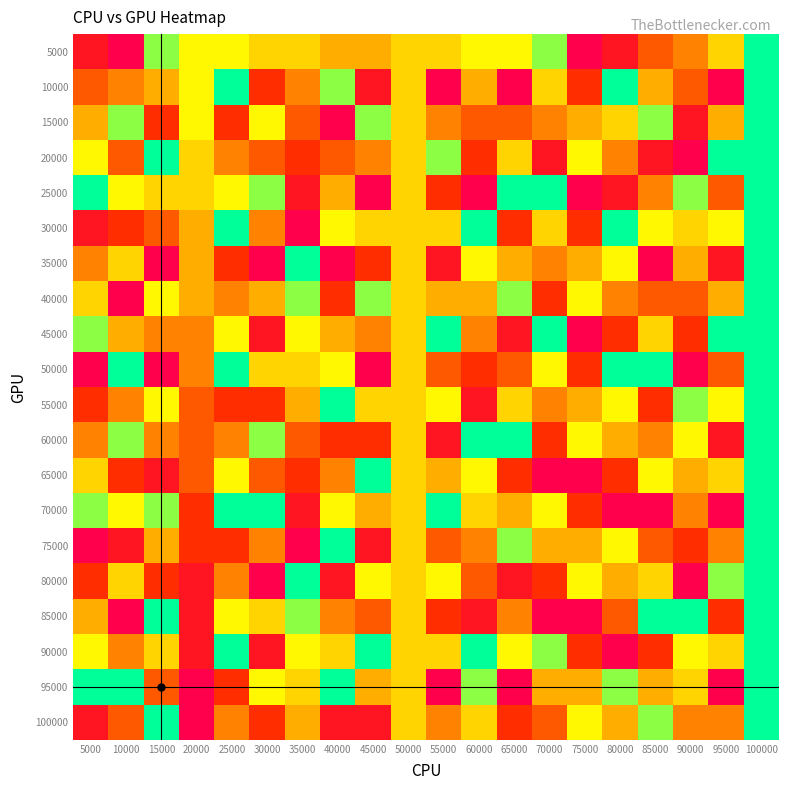

Reading right to left, list all the values displayed in this chart.

5000: 100000=4	95000=1	90000=-1	85000=-2	80000=-4	75000=-5	70000=3	65000=2	60000=2	55000=1	50000=1	45000=0	40000=0	35000=1	30000=1	25000=2	20000=2	15000=3	10000=-5	5000=-4
10000: 100000=4	95000=-5	90000=-2	85000=0	80000=4	75000=-3	70000=1	65000=-5	60000=0	55000=-5	50000=1	45000=-4	40000=3	35000=-1	30000=-3	25000=4	20000=2	15000=0	10000=-1	5000=-2
15000: 100000=4	95000=0	90000=-4	85000=3	80000=1	75000=0	70000=-1	65000=-2	60000=-2	55000=-1	50000=1	45000=3	40000=-5	35000=-2	30000=2	25000=-3	20000=2	15000=-3	10000=3	5000=0
20000: 100000=4	95000=4	90000=-5	85000=-4	80000=-1	75000=2	70000=-4	65000=1	60000=-3	55000=3	50000=1	45000=-1	40000=-2	35000=-3	30000=-2	25000=-1	20000=1	15000=4	10000=-2	5000=2
25000: 100000=4	95000=-2	90000=3	85000=-1	80000=-4	75000=-5	70000=4	65000=4	60000=-5	55000=-3	50000=1	45000=-5	40000=0	35000=-4	30000=3	25000=2	20000=1	15000=1	10000=2	5000=4
30000: 100000=4	95000=2	90000=1	85000=2	80000=4	75000=-3	70000=1	65000=-3	60000=4	55000=1	50000=1	45000=1	40000=2	35000=-5	30000=-1	25000=4	20000=0	15000=-2	10000=-3	5000=-4
35000: 100000=4	95000=-4	90000=0	85000=-5	80000=2	75000=0	70000=-1	65000=0	60000=2	55000=-4	50000=1	45000=-3	40000=-5	35000=4	30000=-5	25000=-3	20000=0	15000=-5	10000=1	5000=-1
40000: 100000=4	95000=0	90000=-2	85000=-2	80000=-1	75000=2	70000=-3	65000=3	60000=0	55000=0	50000=1	45000=3	40000=-3	35000=3	30000=0	25000=-1	20000=0	15000=2	10000=-5	5000=1
45000: 100000=4	95000=4	90000=-3	85000=1	80000=-3	75000=-5	70000=4	65000=-4	60000=-1	55000=4	50000=1	45000=-1	40000=0	35000=2	30000=-4	25000=2	20000=-1	15000=-1	10000=0	5000=3
50000: 100000=4	95000=-2	90000=-5	85000=4	80000=4	75000=-3	70000=2	65000=-2	60000=-3	55000=-2	50000=1	45000=-5	40000=2	35000=1	30000=1	25000=4	20000=-1	15000=-5	10000=4	5000=-5
55000: 100000=4	95000=2	90000=3	85000=-3	80000=2	75000=0	70000=-1	65000=1	60000=-4	55000=2	50000=1	45000=1	40000=4	35000=0	30000=-3	25000=-3	20000=-2	15000=2	10000=-1	5000=-3
60000: 100000=4	95000=-4	90000=2	85000=-1	80000=0	75000=2	70000=-3	65000=4	60000=4	55000=-4	50000=1	45000=-3	40000=-3	35000=-2	30000=3	25000=-1	20000=-2	15000=-1	10000=3	5000=-1
65000: 100000=4	95000=1	90000=0	85000=2	80000=-3	75000=-5	70000=-5	65000=-3	60000=2	55000=0	50000=1	45000=4	40000=-1	35000=-3	30000=-2	25000=2	20000=-2	15000=-4	10000=-3	5000=1
70000: 100000=4	95000=-5	90000=-1	85000=-5	80000=-5	75000=-3	70000=2	65000=0	60000=1	55000=4	50000=1	45000=0	40000=2	35000=-4	30000=4	25000=4	20000=-3	15000=3	10000=2	5000=3
75000: 100000=4	95000=-1	90000=-3	85000=-2	80000=2	75000=0	70000=0	65000=3	60000=-1	55000=-2	50000=1	45000=-4	40000=4	35000=-5	30000=-1	25000=-3	20000=-3	15000=0	10000=-4	5000=-5
80000: 100000=4	95000=3	90000=-5	85000=1	80000=0	75000=2	70000=-3	65000=-4	60000=-2	55000=2	50000=1	45000=2	40000=-4	35000=4	30000=-5	25000=-1	20000=-4	15000=-3	10000=1	5000=-3
85000: 100000=4	95000=-3	90000=4	85000=4	80000=-2	75000=-5	70000=-5	65000=-1	60000=-4	55000=-3	50000=1	45000=-2	40000=-1	35000=3	30000=1	25000=2	20000=-4	15000=4	10000=-5	5000=0
90000: 100000=4	95000=1	90000=2	85000=-3	80000=-5	75000=-3	70000=3	65000=2	60000=4	55000=1	50000=1	45000=4	40000=1	35000=2	30000=-4	25000=4	20000=-4	15000=1	10000=-1	5000=2
95000: 100000=4	95000=-5	90000=1	85000=0	80000=3	75000=0	70000=0	65000=-5	60000=3	55000=-5	50000=1	45000=0	40000=4	35000=1	30000=2	25000=-3	20000=-5	15000=-2	10000=4	5000=4
100000: 100000=4	95000=-1	90000=-1	85000=3	80000=0	75000=2	70000=-2	65000=-3	60000=1	55000=-1	50000=1	45000=-4	40000=-4	35000=0	30000=-3	25000=-1	20000=-5	15000=4	10000=-2	5000=-4